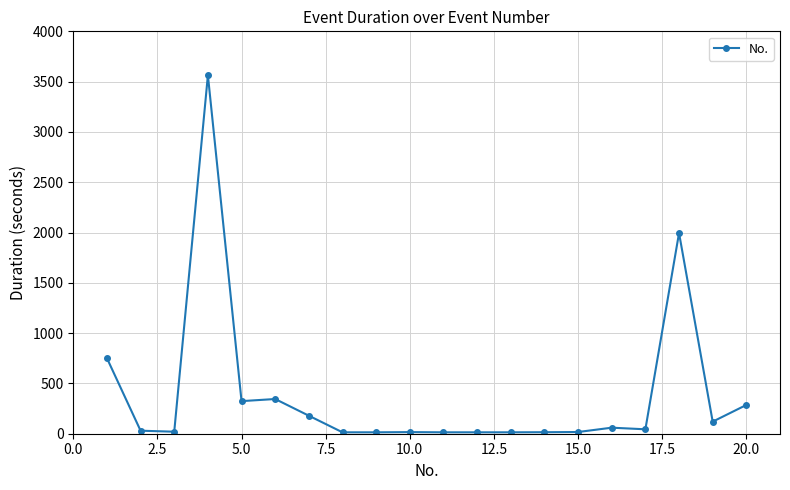

What is the sum of all values?

7836